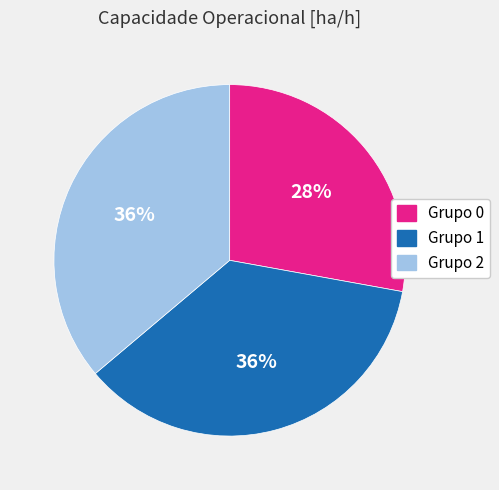

Is there a majority slice in this chart?

No